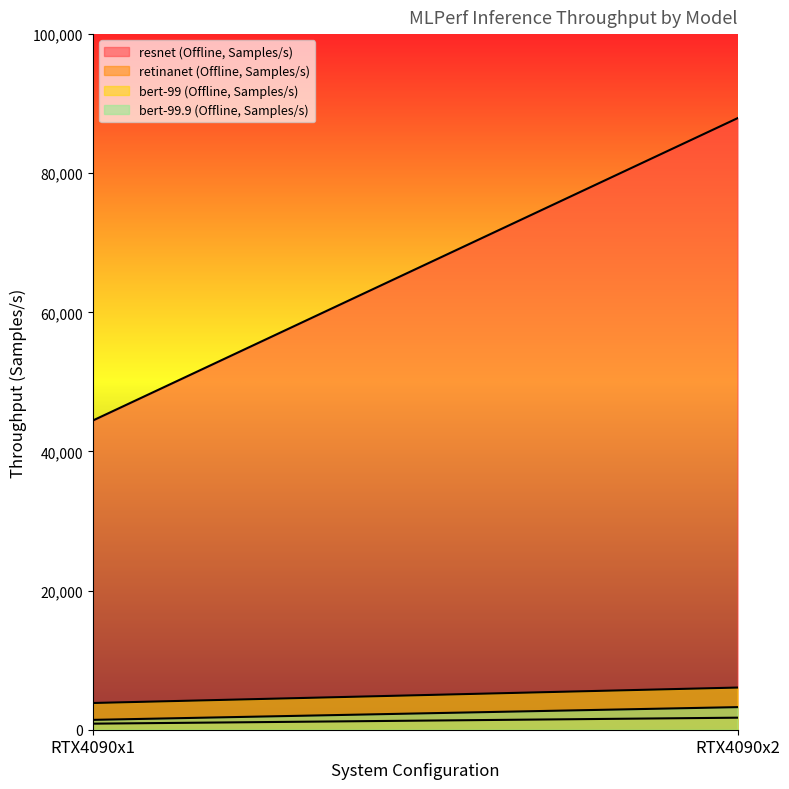

Is it true that bert-99 (Offline, Samples/s) equals 5623.5 at RTX4090x1?

False